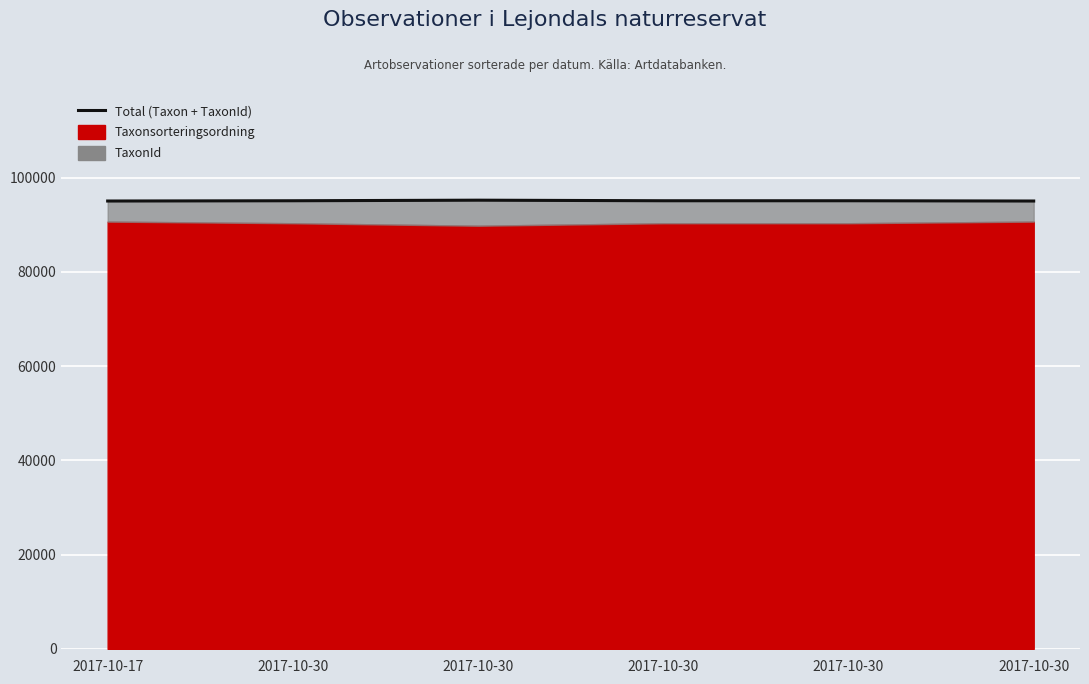

Where does the data first go above 95088?

2017-10-30